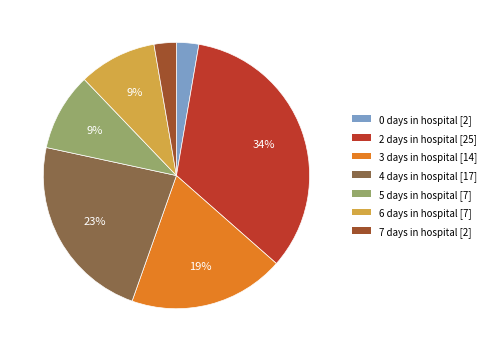

To the nearest percent, what is the average slice percentage?

14%